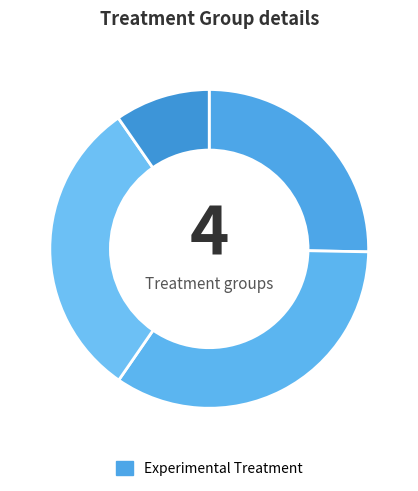

Is there any slice that represents more than half of the pie?

No